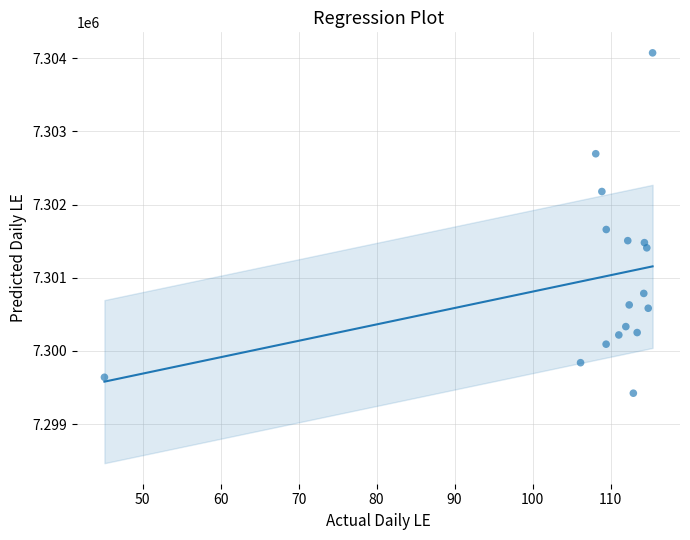

What is the range of X values (max minus min)?

70.3